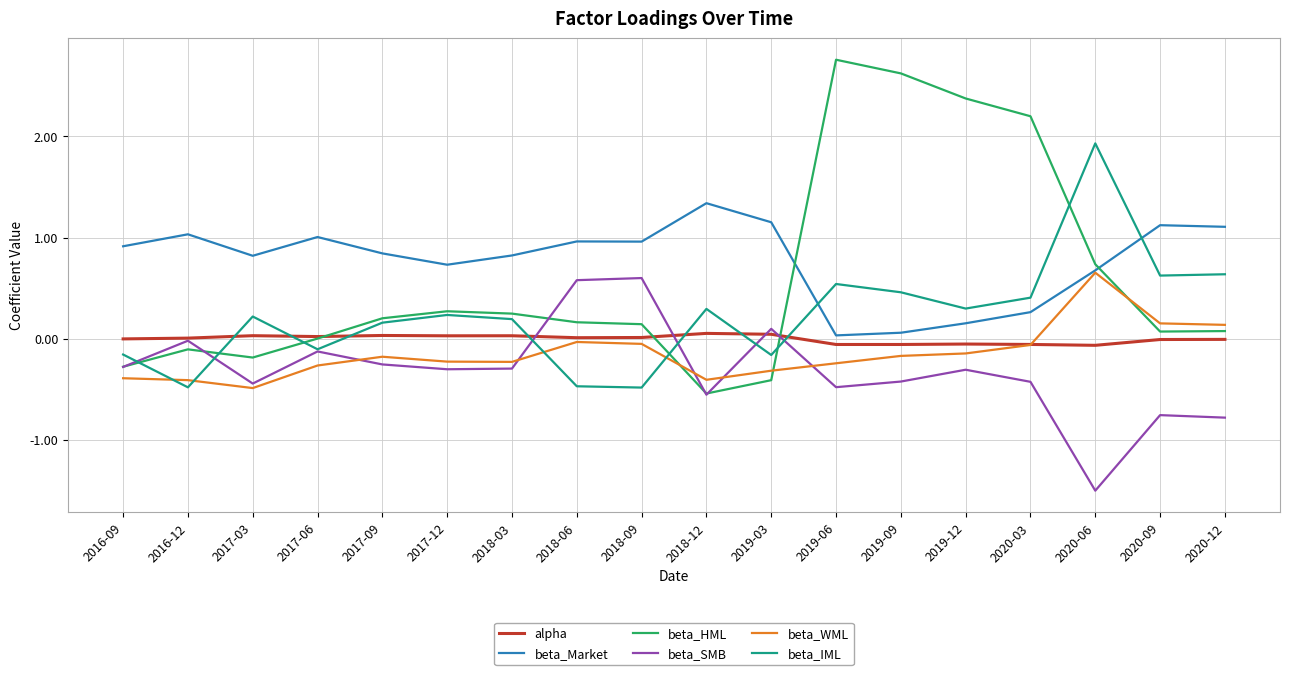

What is the highest value of the beta_SMB series?

0.6